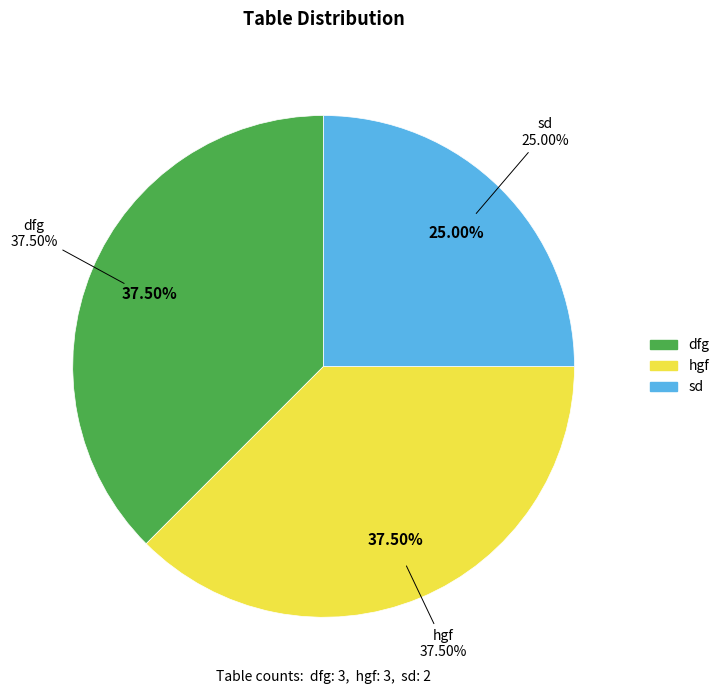

Combined, what portion of the pie is hgf and dfg?

75.0%